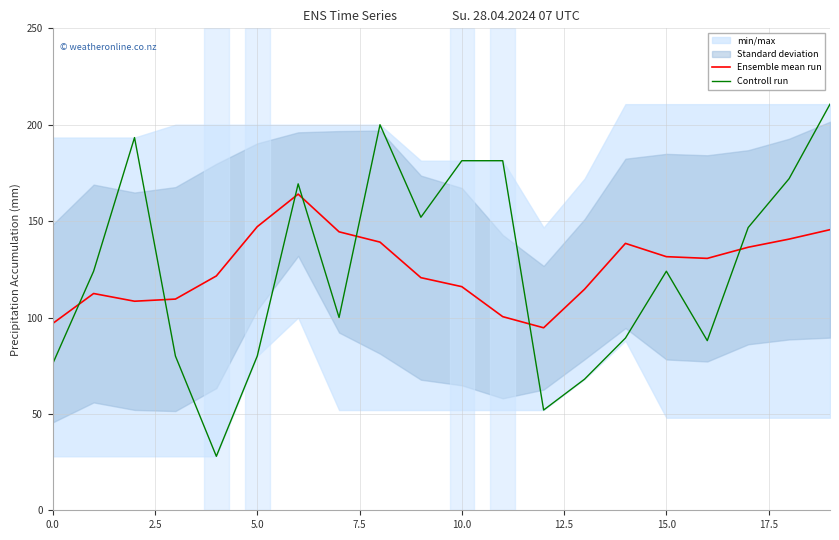

Between 15 and 11, which is larger?

15